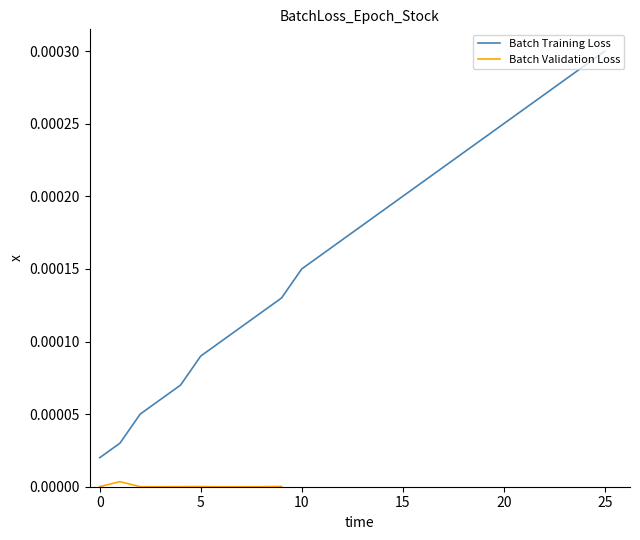

Which category has the highest value in the Batch Training Loss series?

25